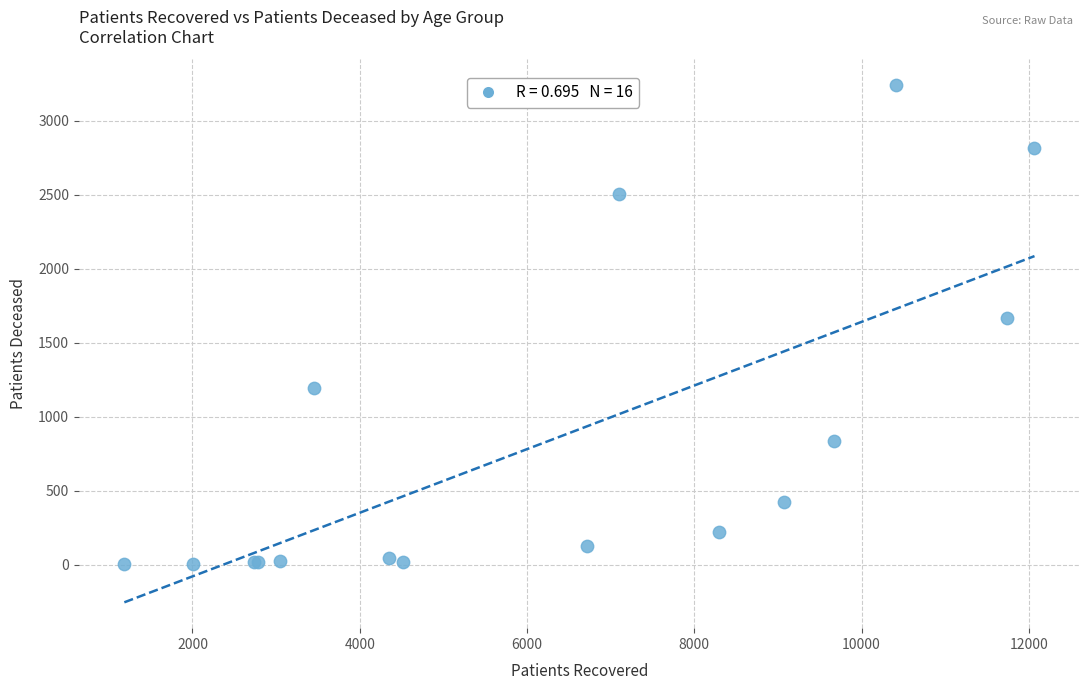

What Y value in the scatter plot is closest to 1621?

1669